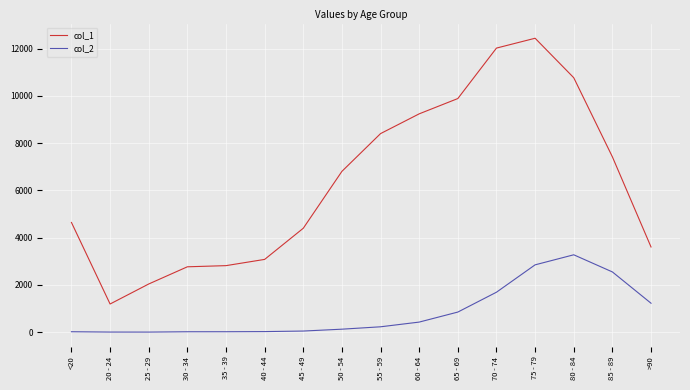

What position from the right is 75 - 79?

4